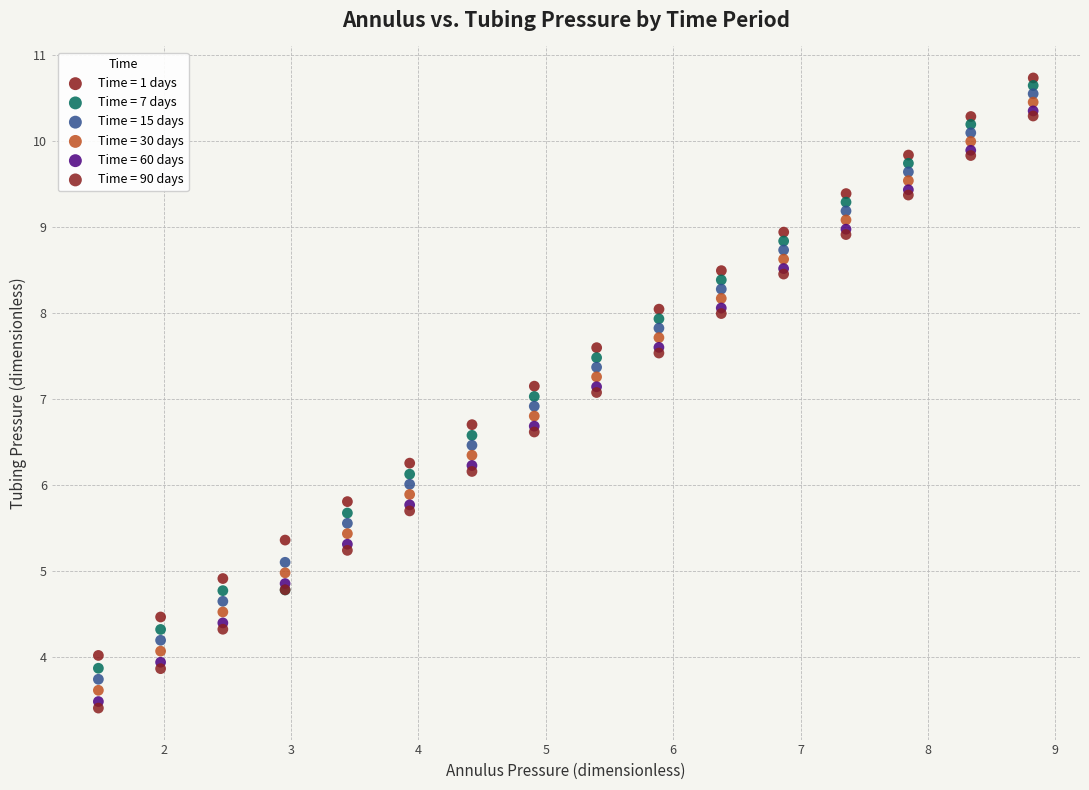

Which series reaches the maximum Y coordinate?

Time = 1 days